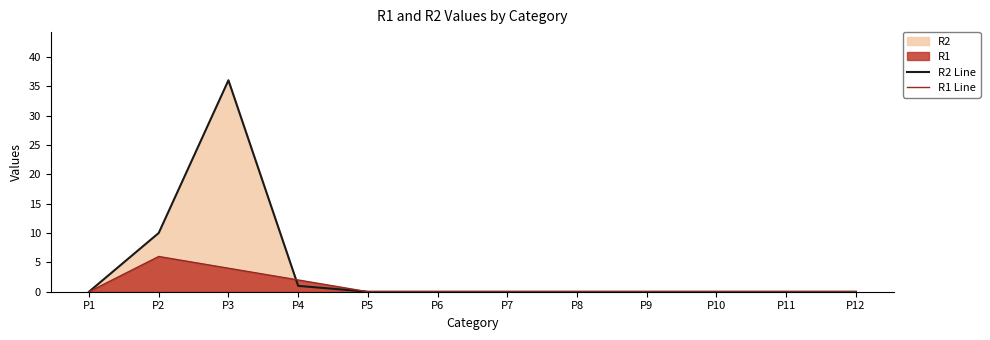

What is the maximum value for R2 Line?

36